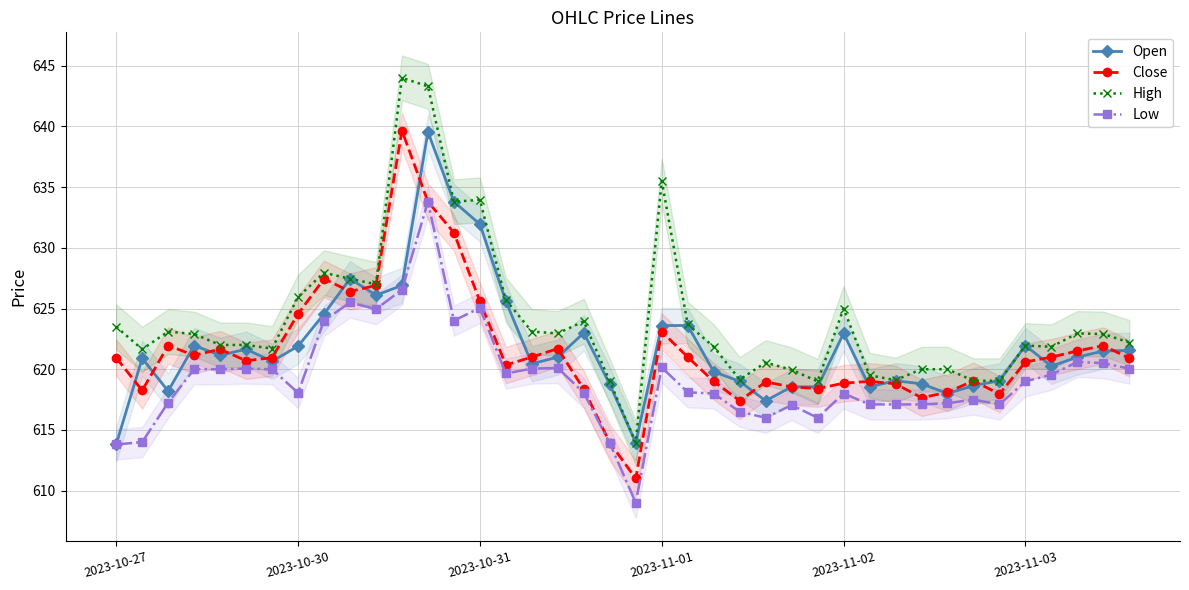

In Close, how many points are lower than both neighbors (excluding endpoints)?

10